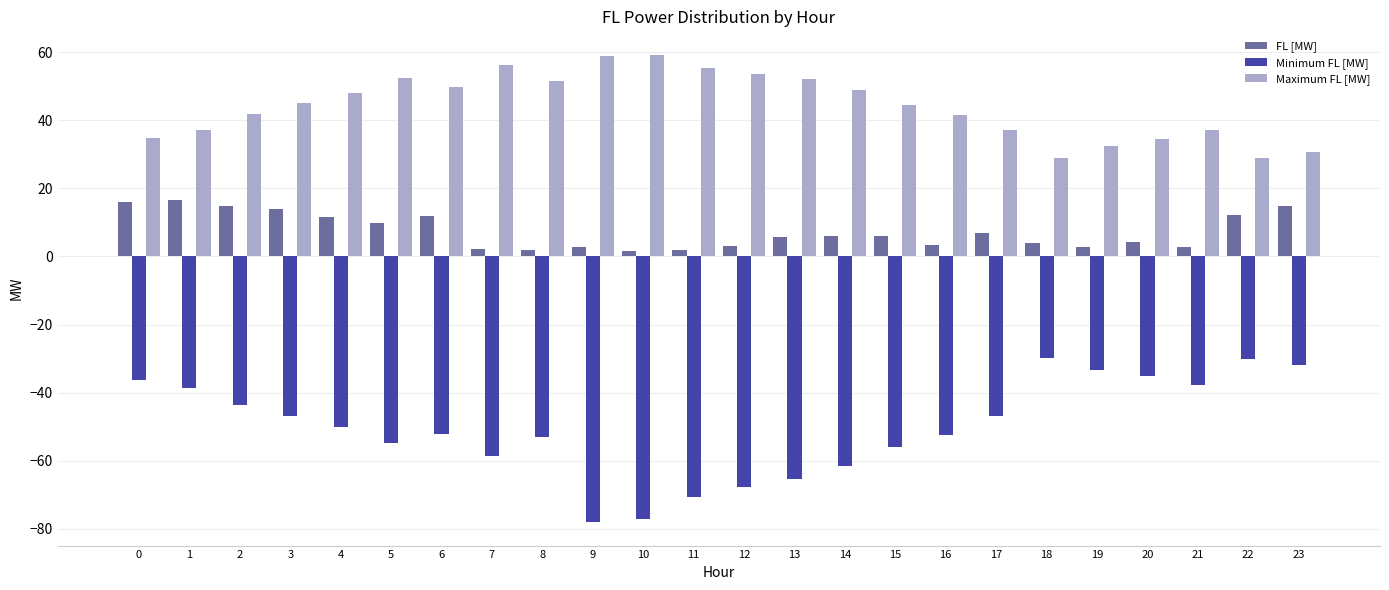

What value does the FL [MW] series have at 19?

2.8